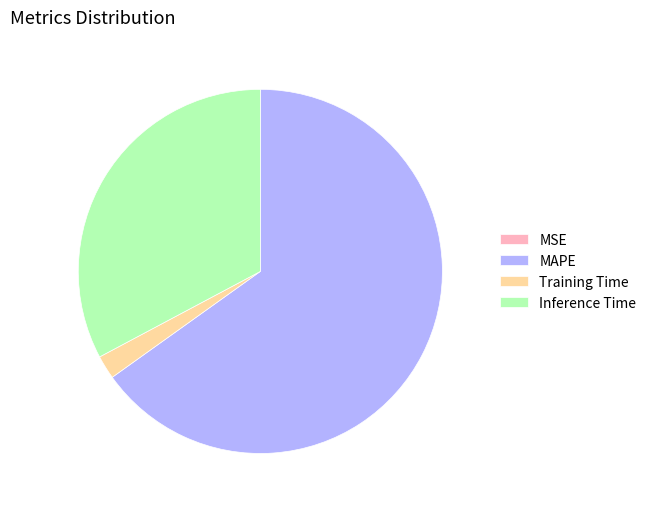

What is the largest slice in the pie chart?

MAPE